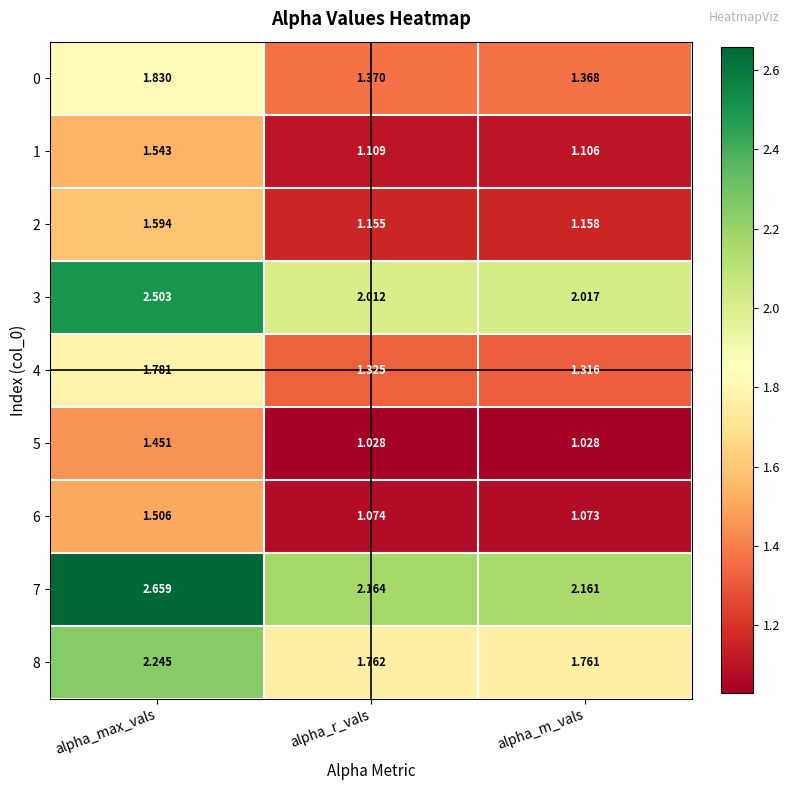

At which label does 0 reach its minimum?

alpha_m_vals